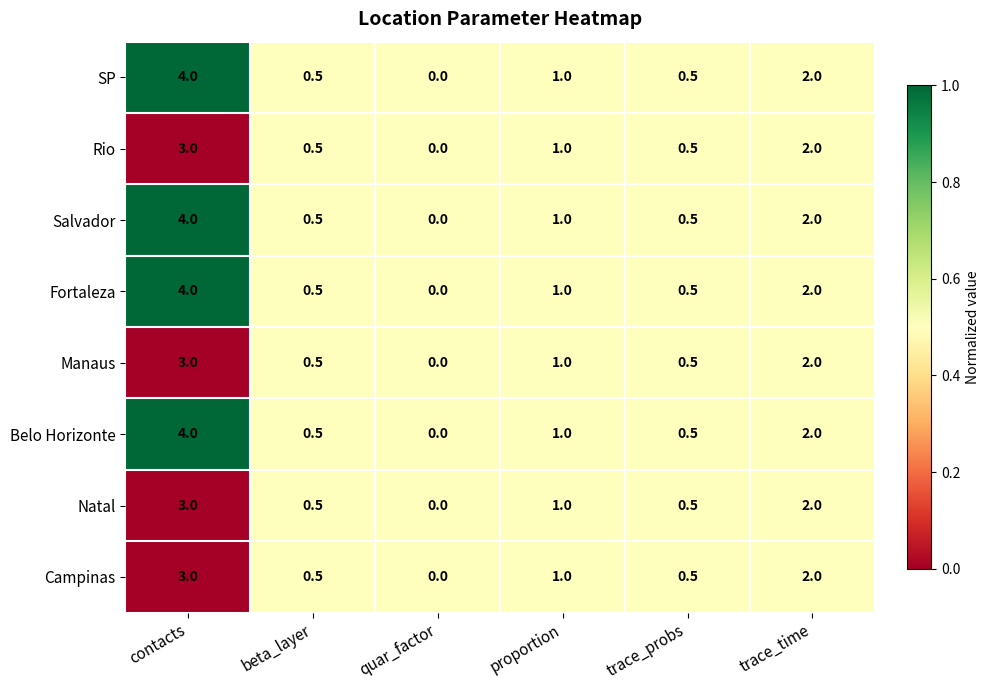

The Belo Horizonte series shows -1.4 at quar_factor. True or false?

False